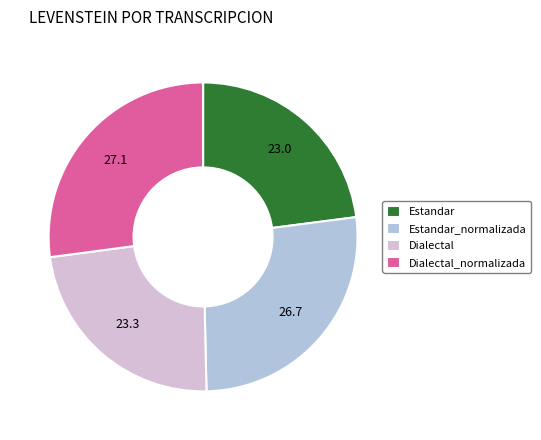

The Dialectal_normalizada slice represents 27% of the pie. True or false?

True